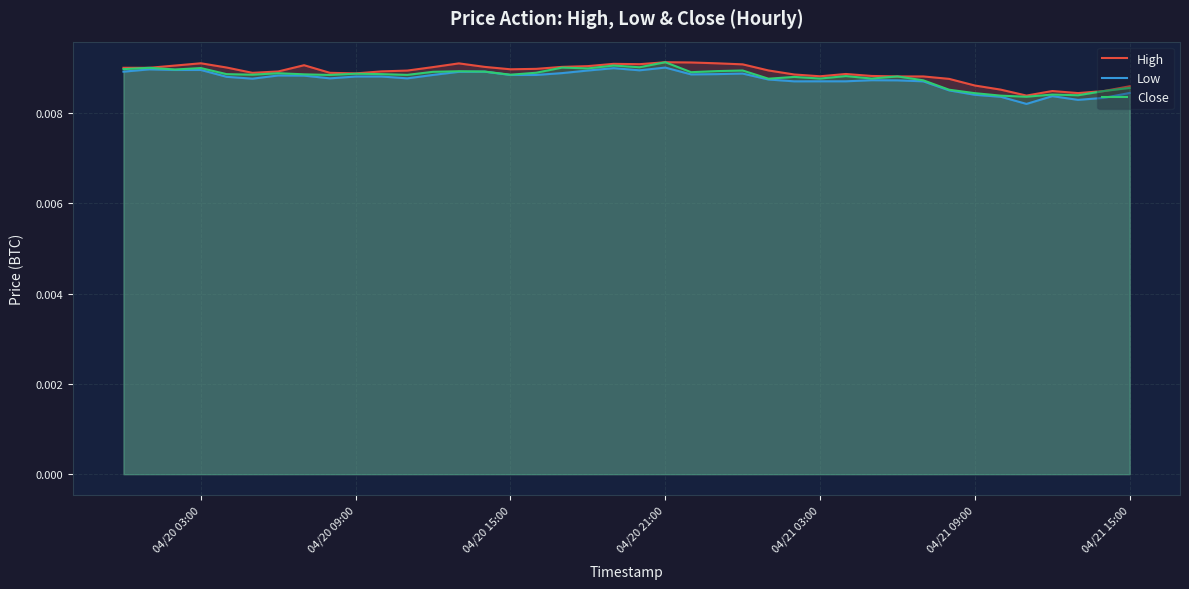

True or false: High and Close intersect in this chart.

False